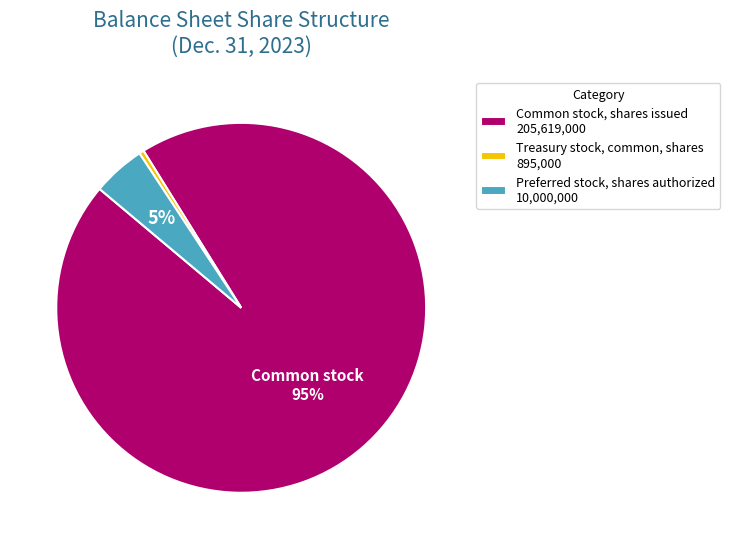

Which slice is the largest?

Common stock, shares issued